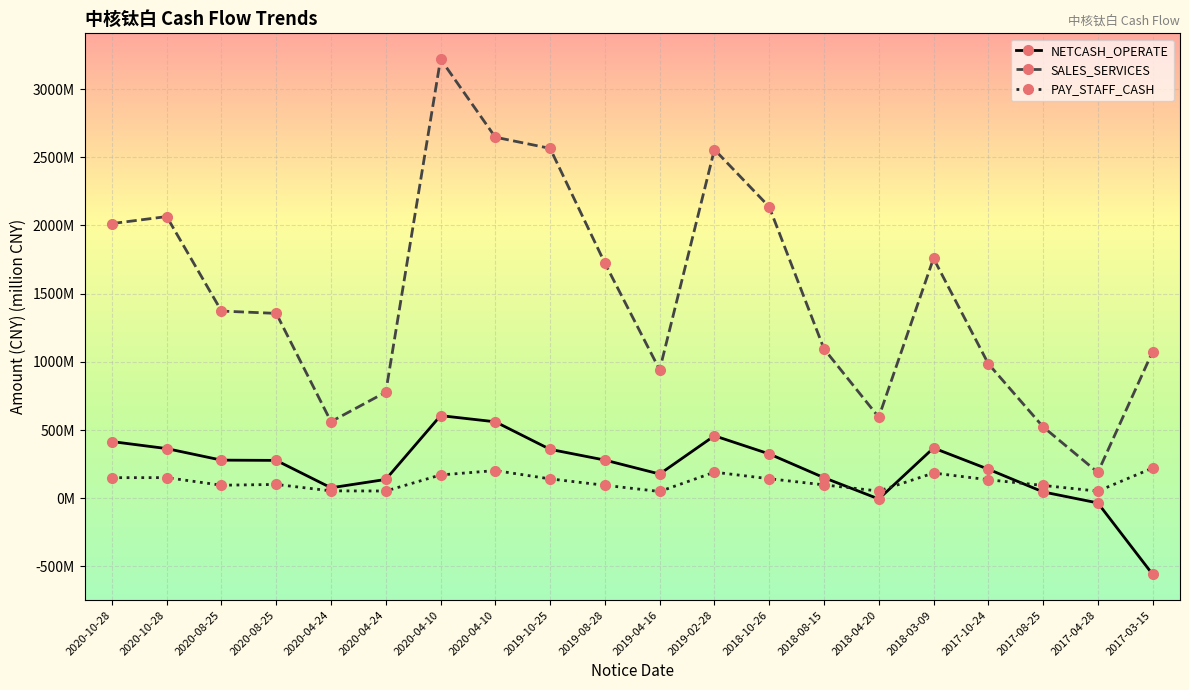

The value of SALES_SERVICES at 2020-08-25 is 346.2. True or false?

False